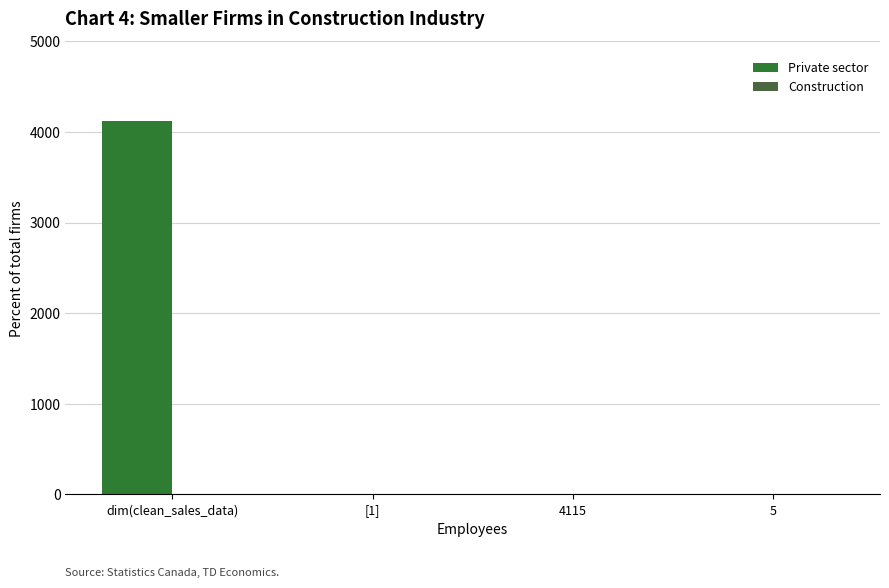

Where does the Private sector series first go above 5?

dim(clean_sales_data)